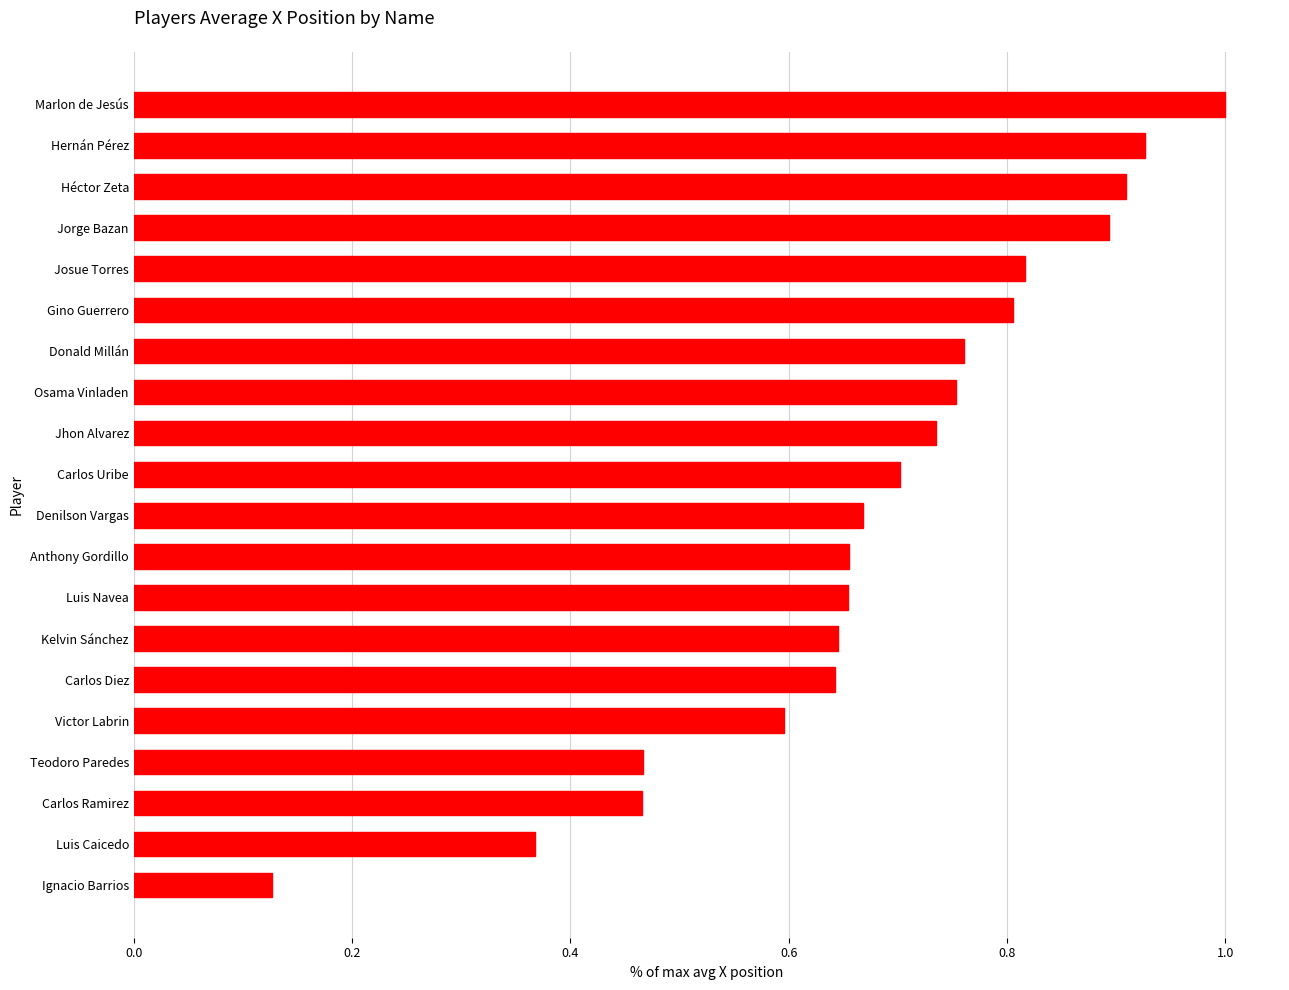

How many distinct data groups are displayed?

1